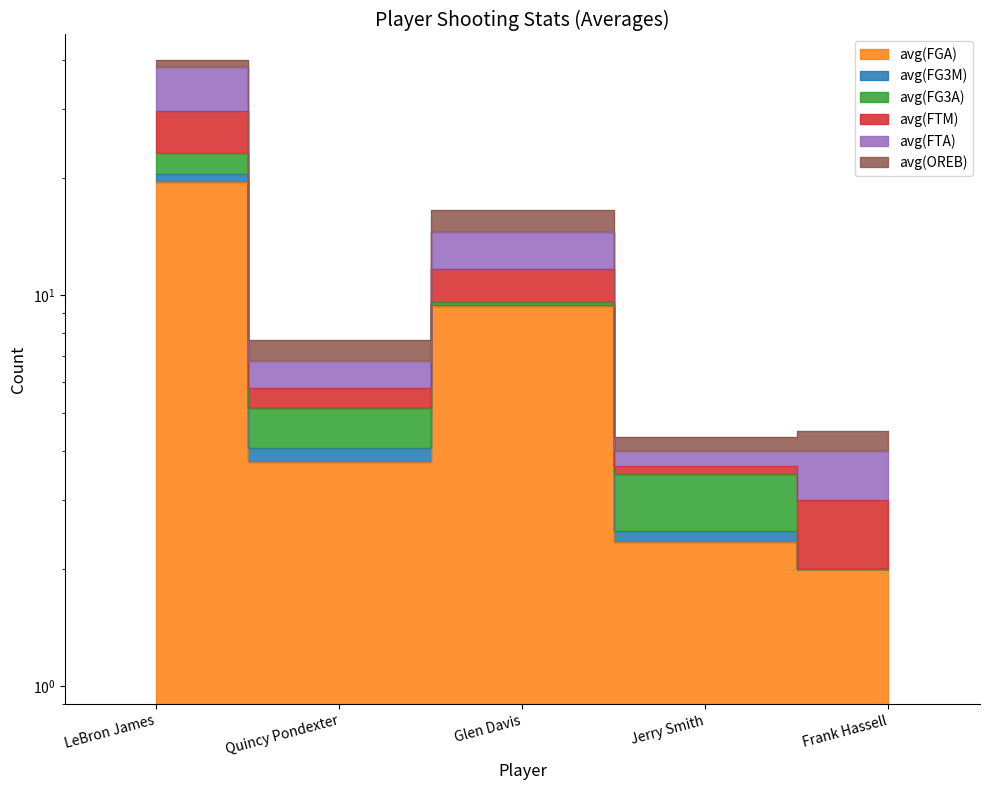

What is the maximum value shown in the chart?

40.0